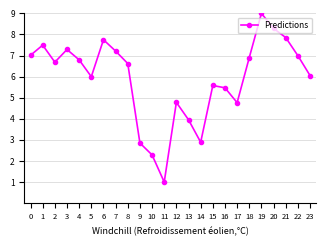

What is the sum of the values at 23 and 3?

13.3